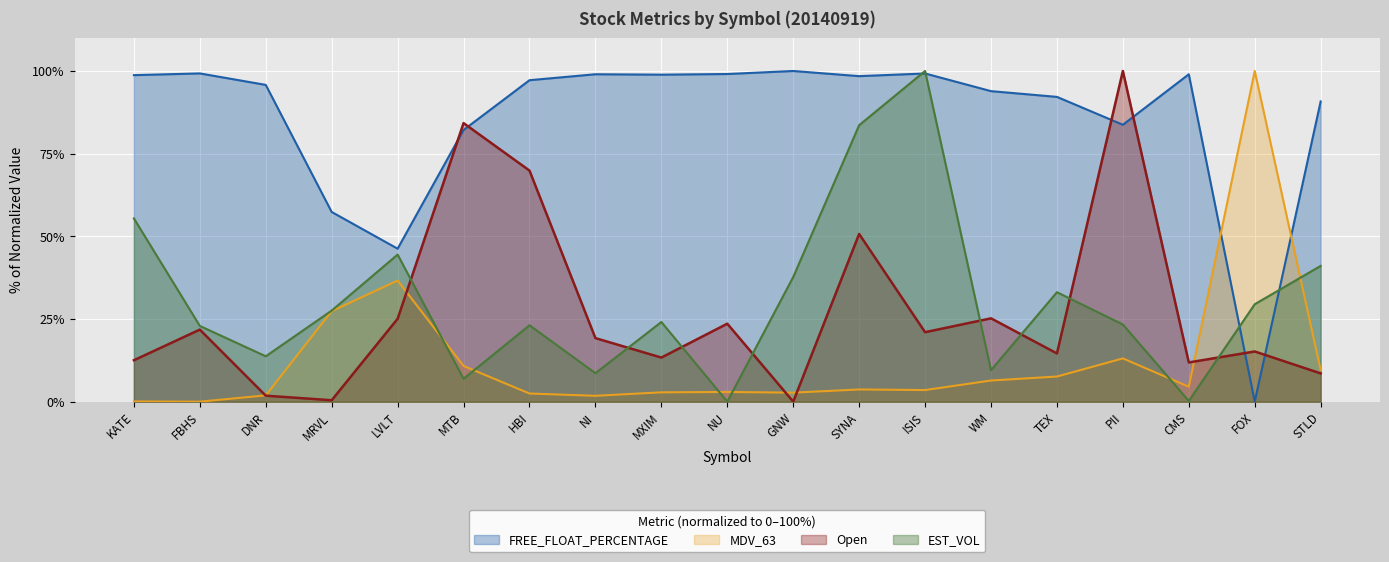

True or false: MDV_63_norm has a value of 2.8 at MXIM.

True